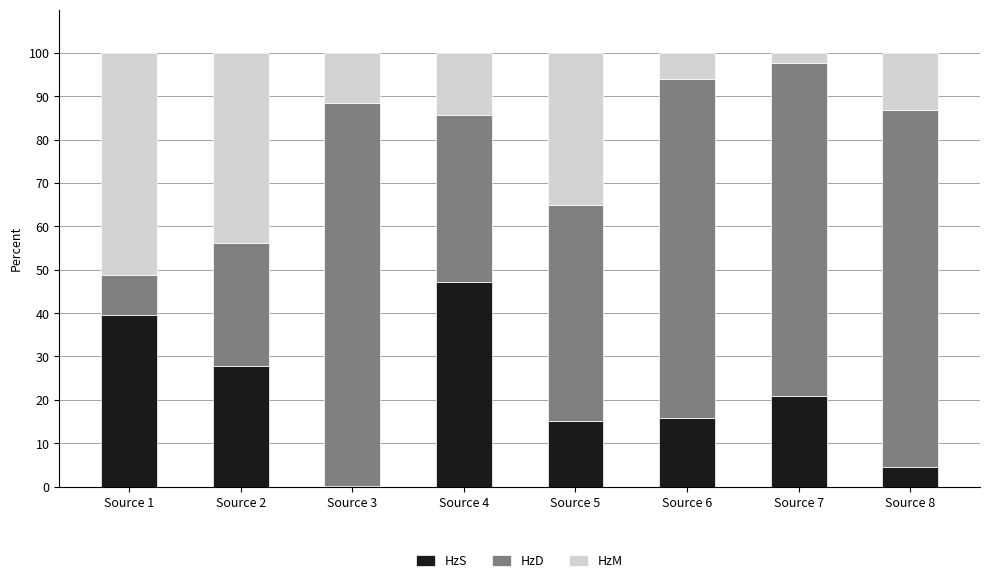

What is the total value across all series at Source 1?

100.0